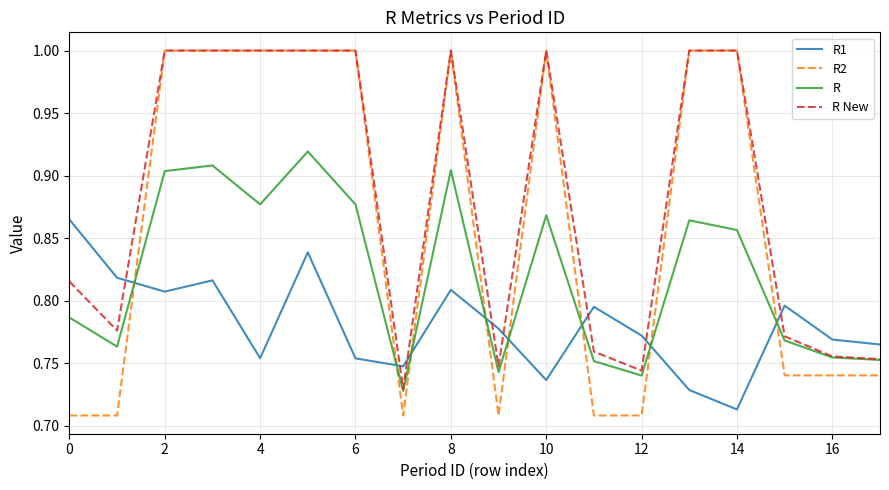

Which series ends up on top after the final intersection of R1 and R?

R1